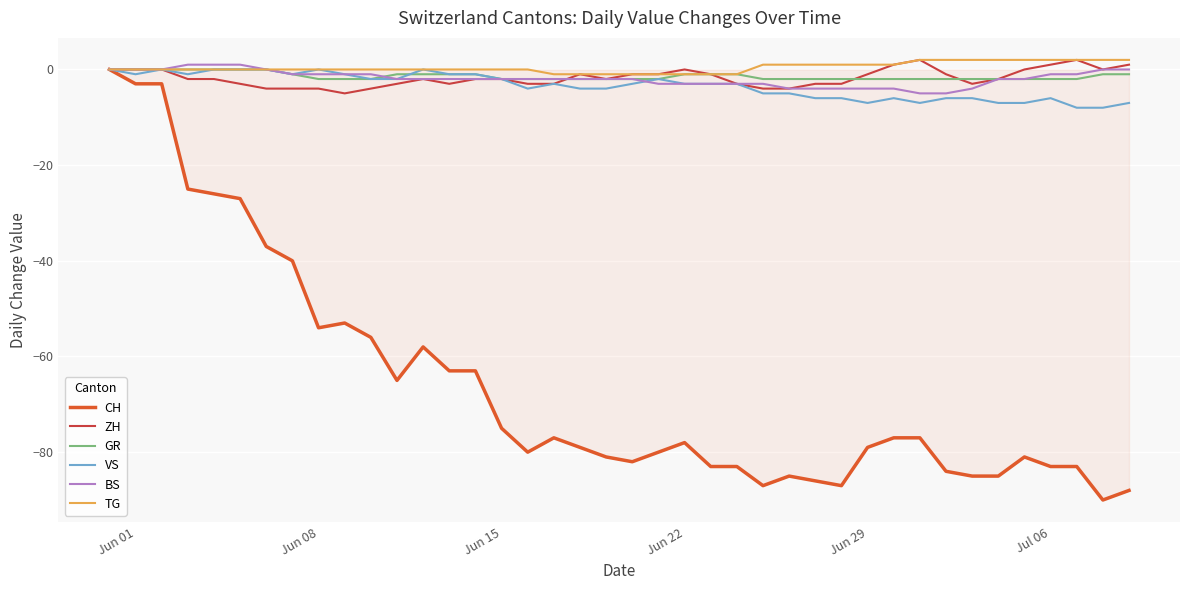

Does the chart display data point markers on the line(s)?

No